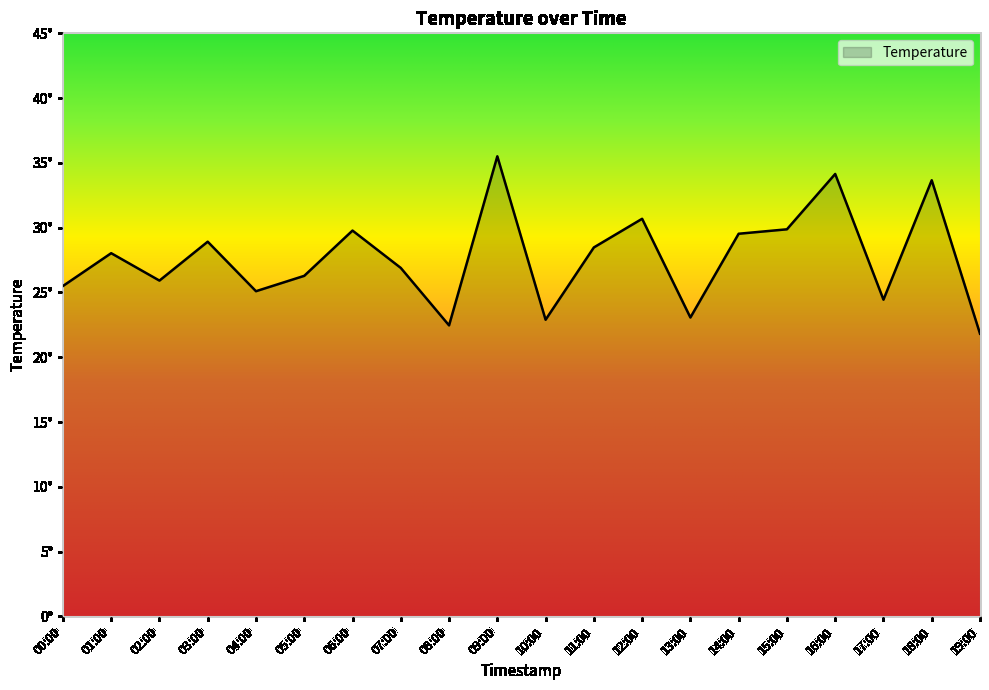

At which category does the chart reach its peak across all series?

09:00